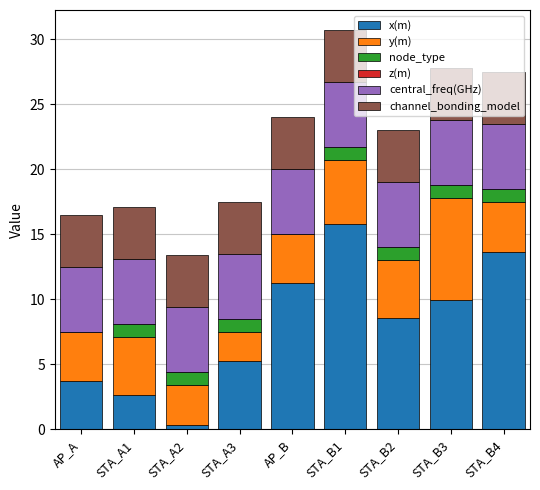

What is the total value across all series at STA_B4?

27.5